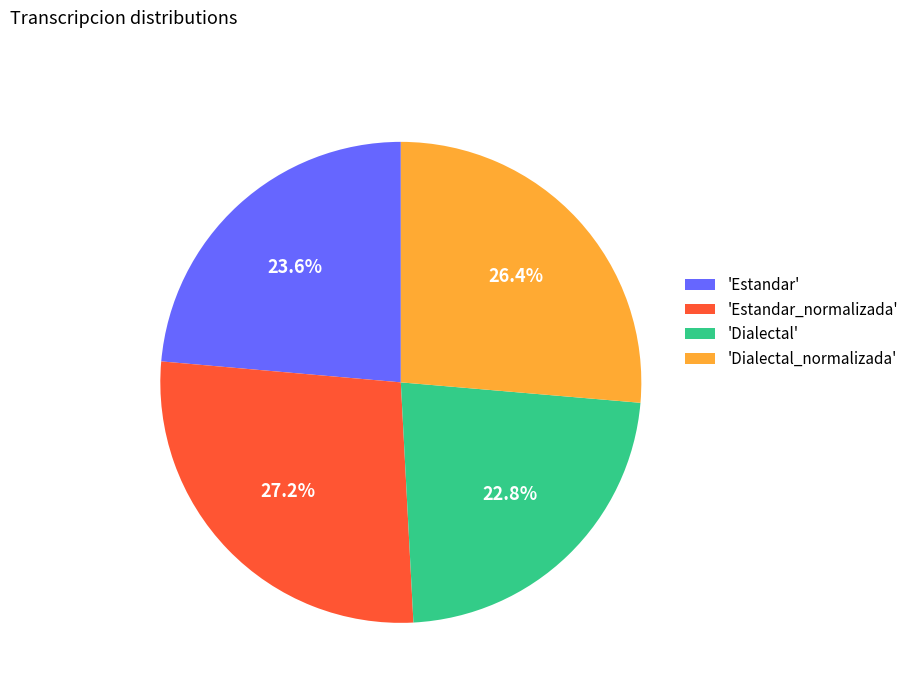

Does 'Estandar' account for over 50% of the chart?

No